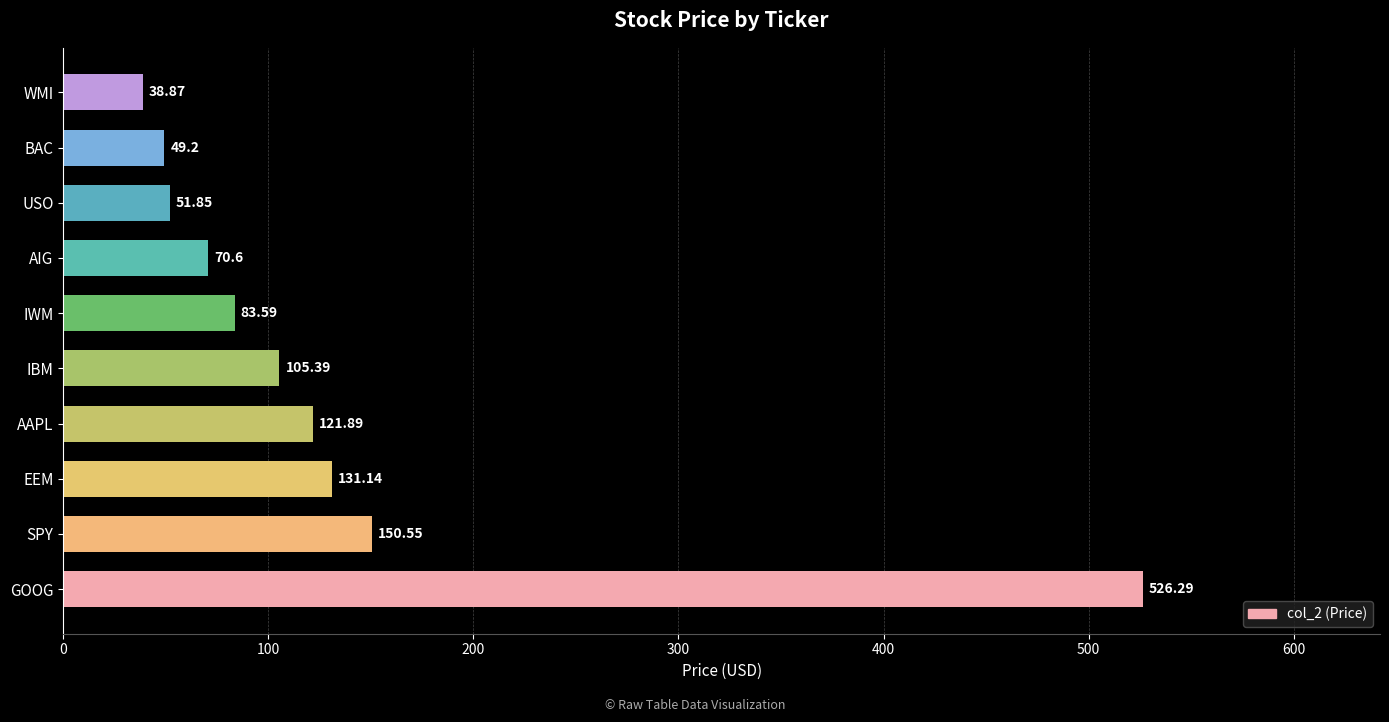

Count the number of categories in the chart.

10